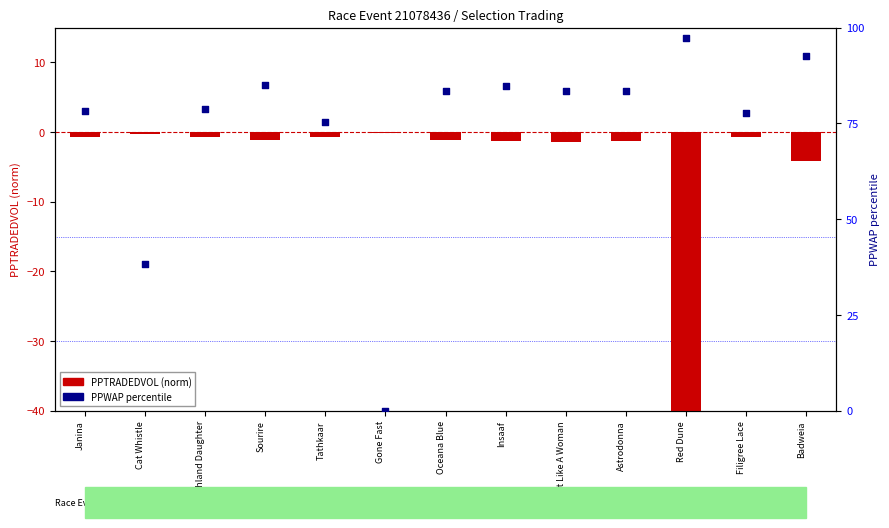

Which series has the largest Y range (max minus min)?

PPWAP percentile